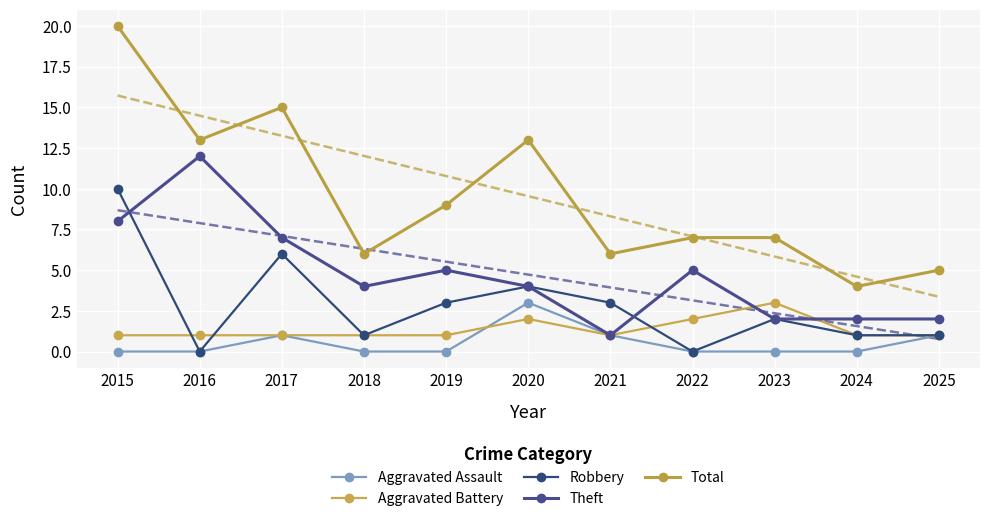

Which series has the largest total across all categories?

Total